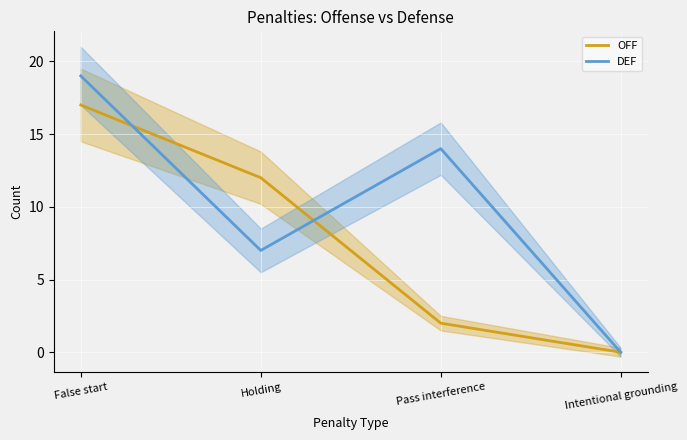

The DEF series shows 2 at Holding. True or false?

False